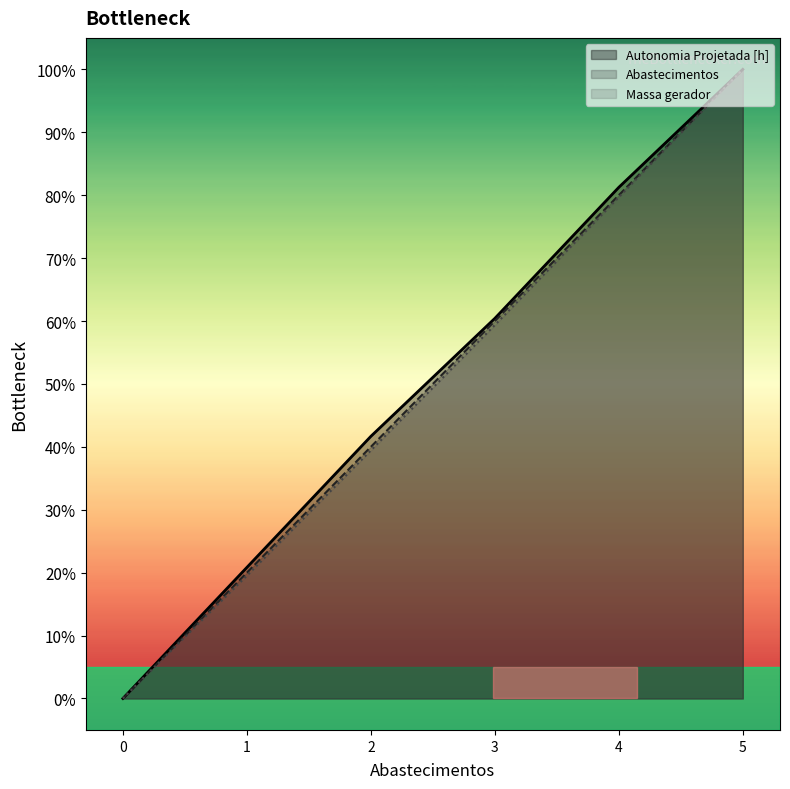

True or false: Abastecimentos and Autonomia Projetada [h] cross at least once.

False